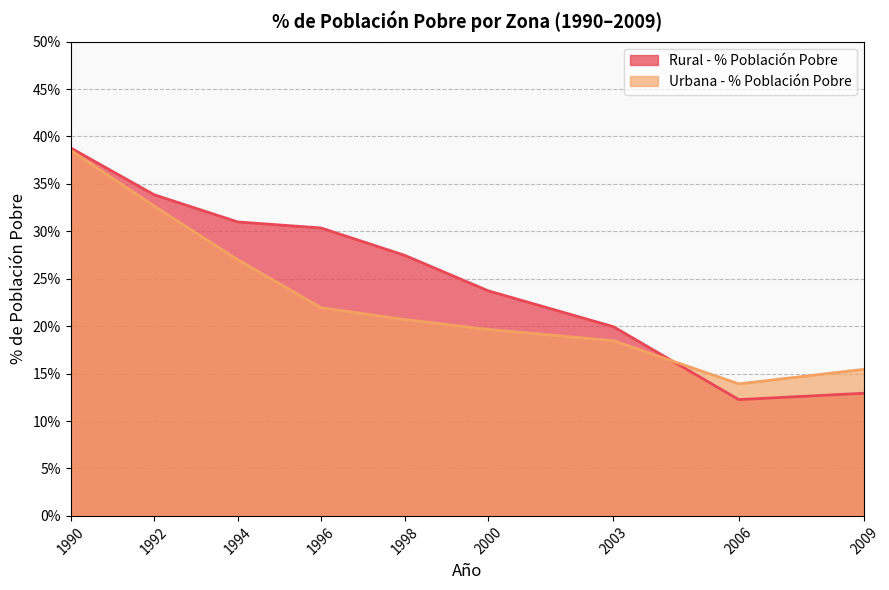

List the labels in order of Rural - % Población Pobre value, smallest first.

2006, 2009, 2003, 2000, 1998, 1996, 1994, 1992, 1990